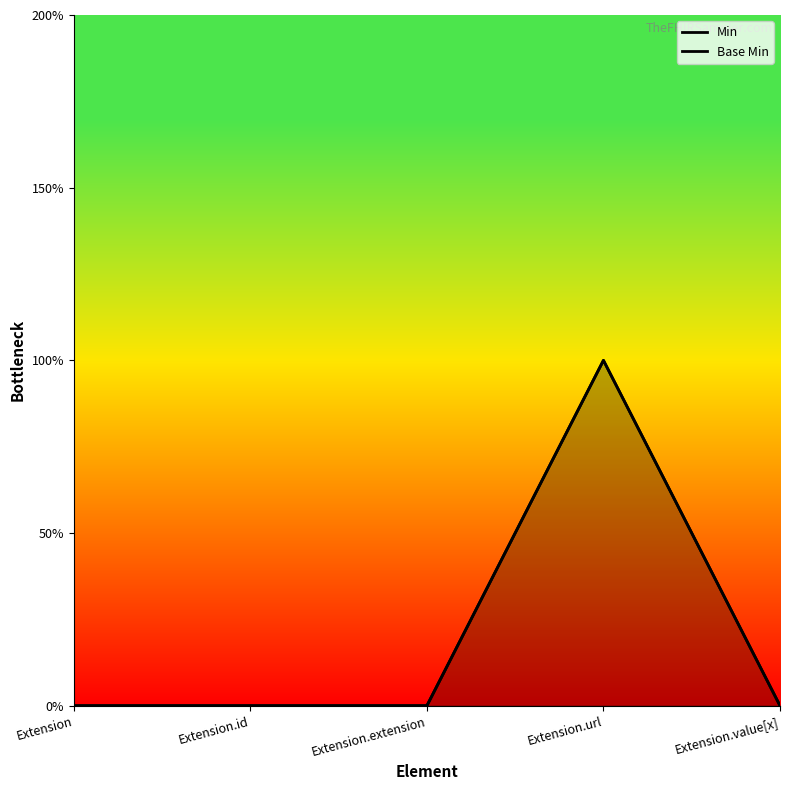

True or false: Min has more than 0 points higher than both neighbors.

True